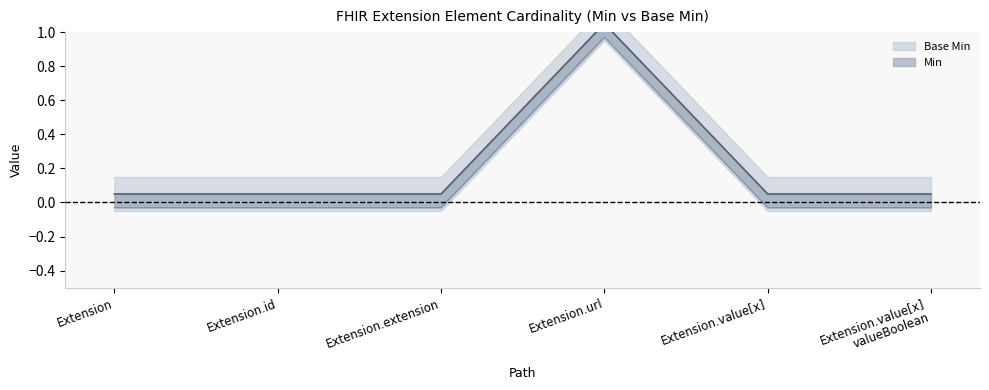

What is the difference between the maximum and second lowest values in the Min series?

1.0